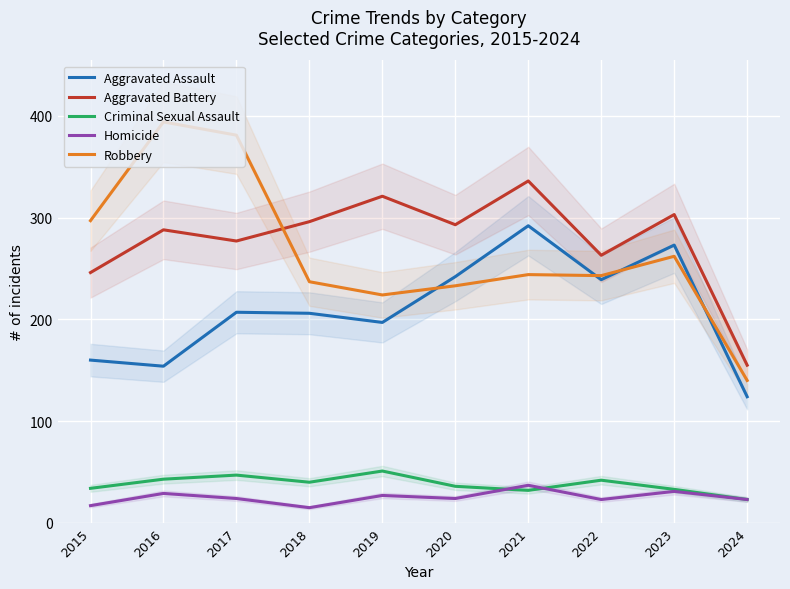

Reading left to right, transcribe all the data shown in this chart.

Aggravated Assault: 2015=160	2016=154	2017=207	2018=206	2019=197	2020=242	2021=292	2022=239	2023=273	2024=124
Aggravated Battery: 2015=246	2016=288	2017=277	2018=296	2019=321	2020=293	2021=336	2022=263	2023=303	2024=155
Criminal Sexual Assault: 2015=34	2016=43	2017=47	2018=40	2019=51	2020=36	2021=32	2022=42	2023=33	2024=23
Homicide: 2015=17	2016=29	2017=24	2018=15	2019=27	2020=24	2021=37	2022=23	2023=31	2024=23
Robbery: 2015=297	2016=394	2017=381	2018=237	2019=224	2020=233	2021=244	2022=243	2023=262	2024=140